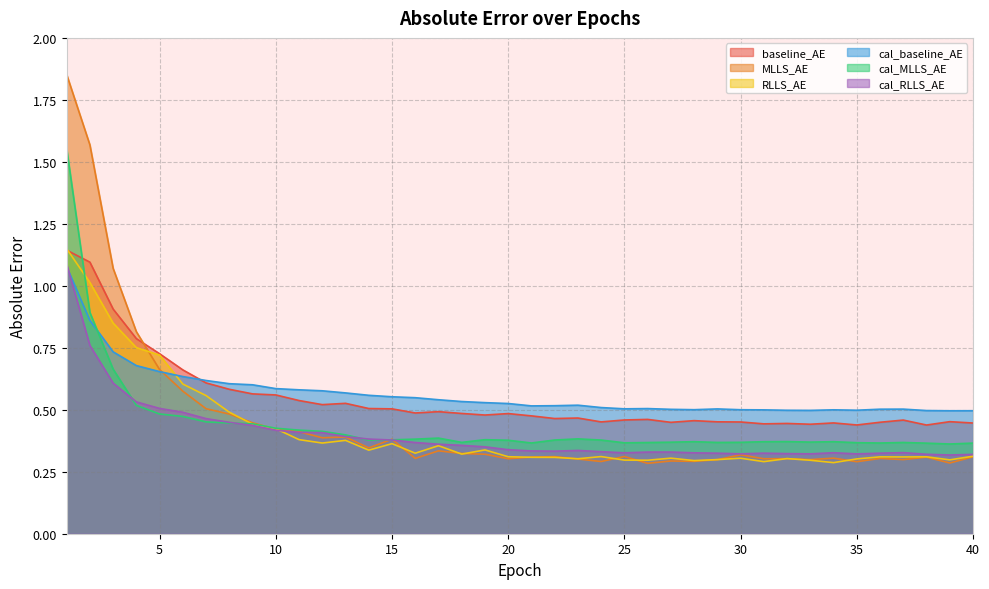

What are all the series names shown in the legend?

baseline_AE, MLLS_AE, RLLS_AE, cal_baseline_AE, cal_MLLS_AE, cal_RLLS_AE